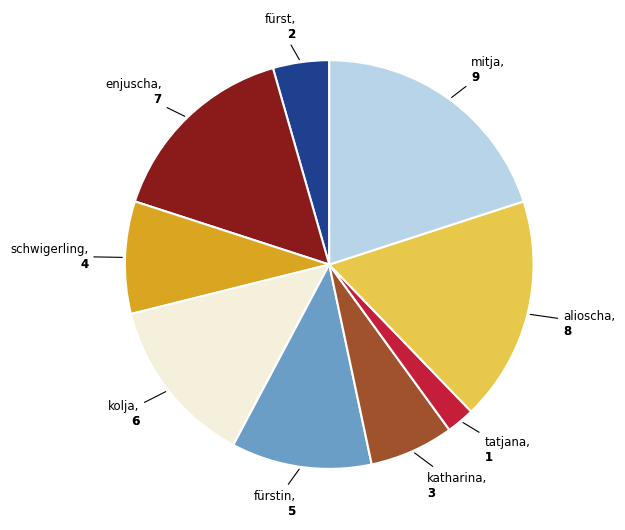

Is the sum of alioscha and enjuscha greater than half?

No